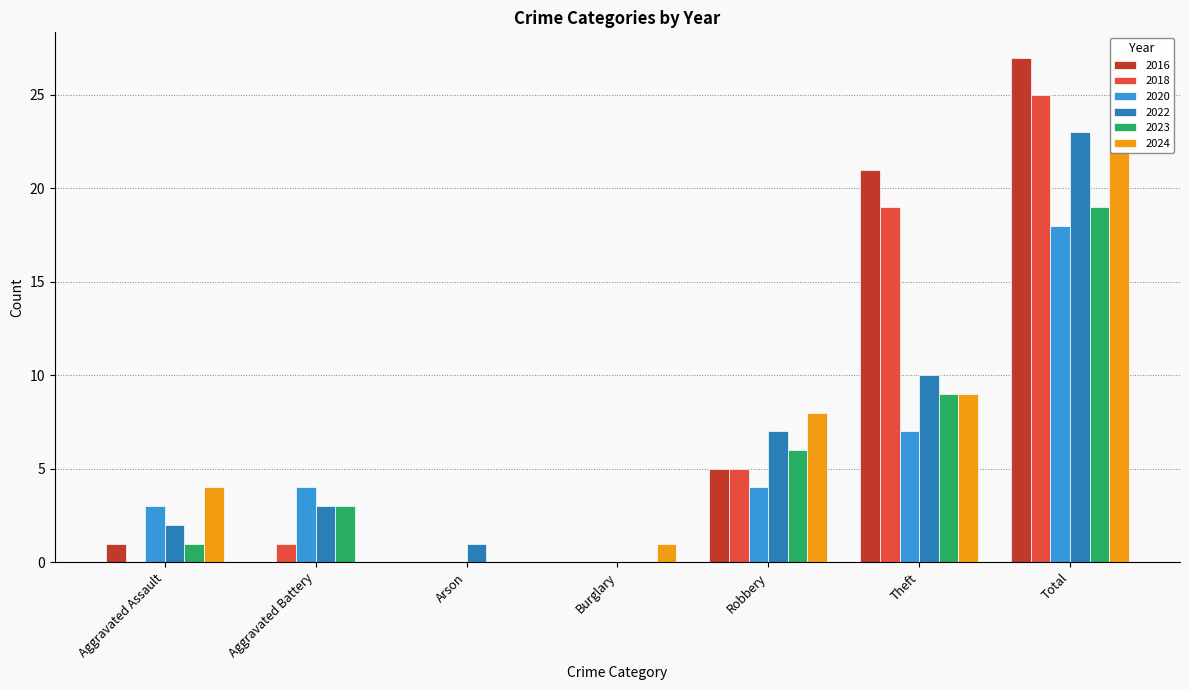

How many groups of bars are there?

7